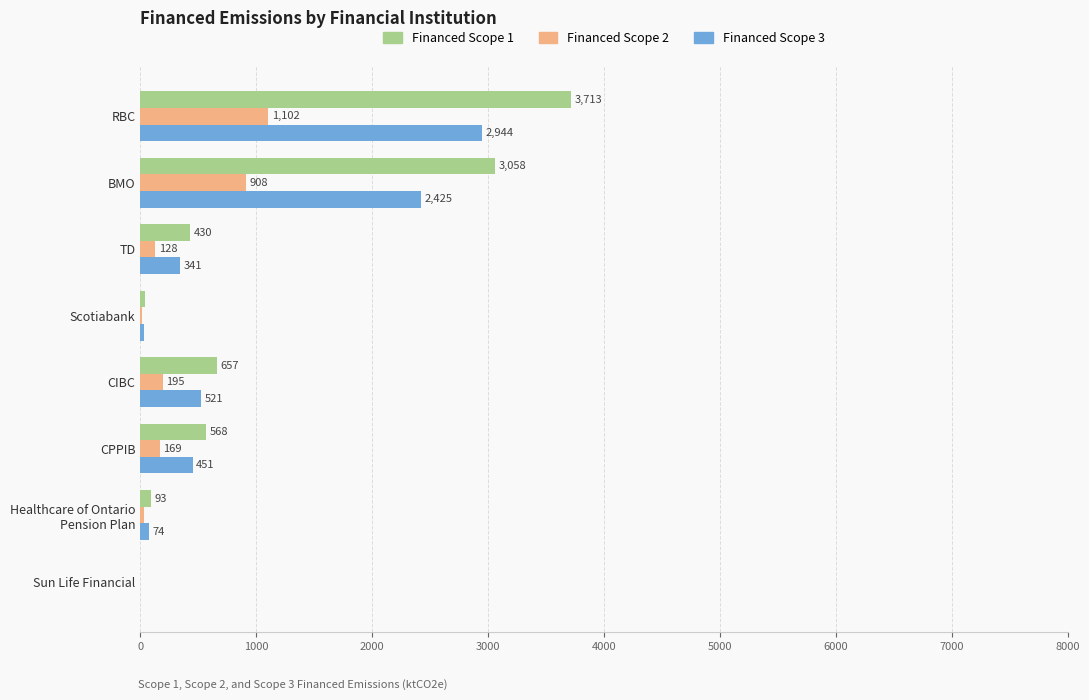

Where is Financed Scope 3 nearest to the value 1472?

CIBC